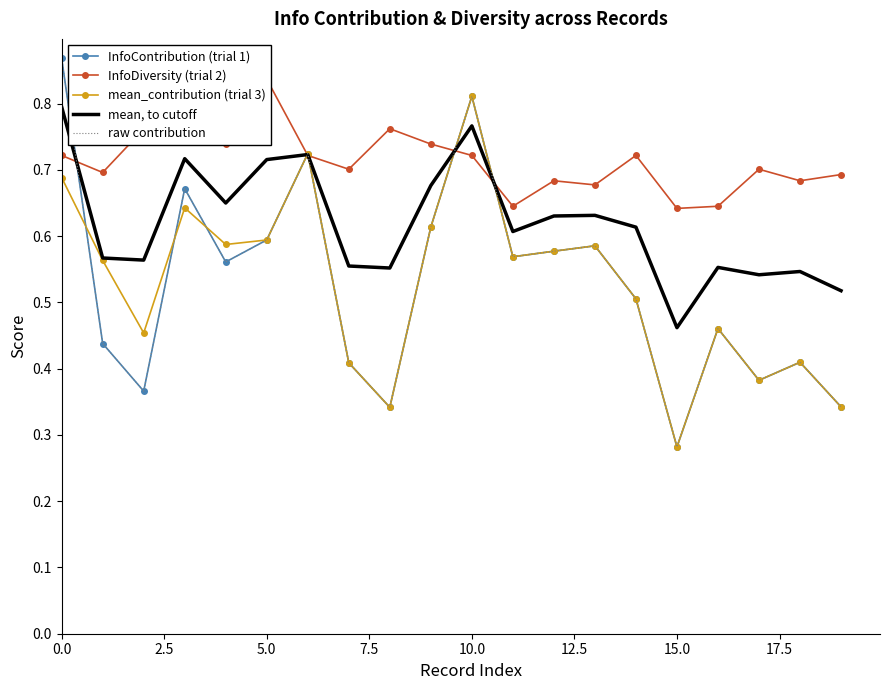

What is the total value across all series at 2.5?

2.7